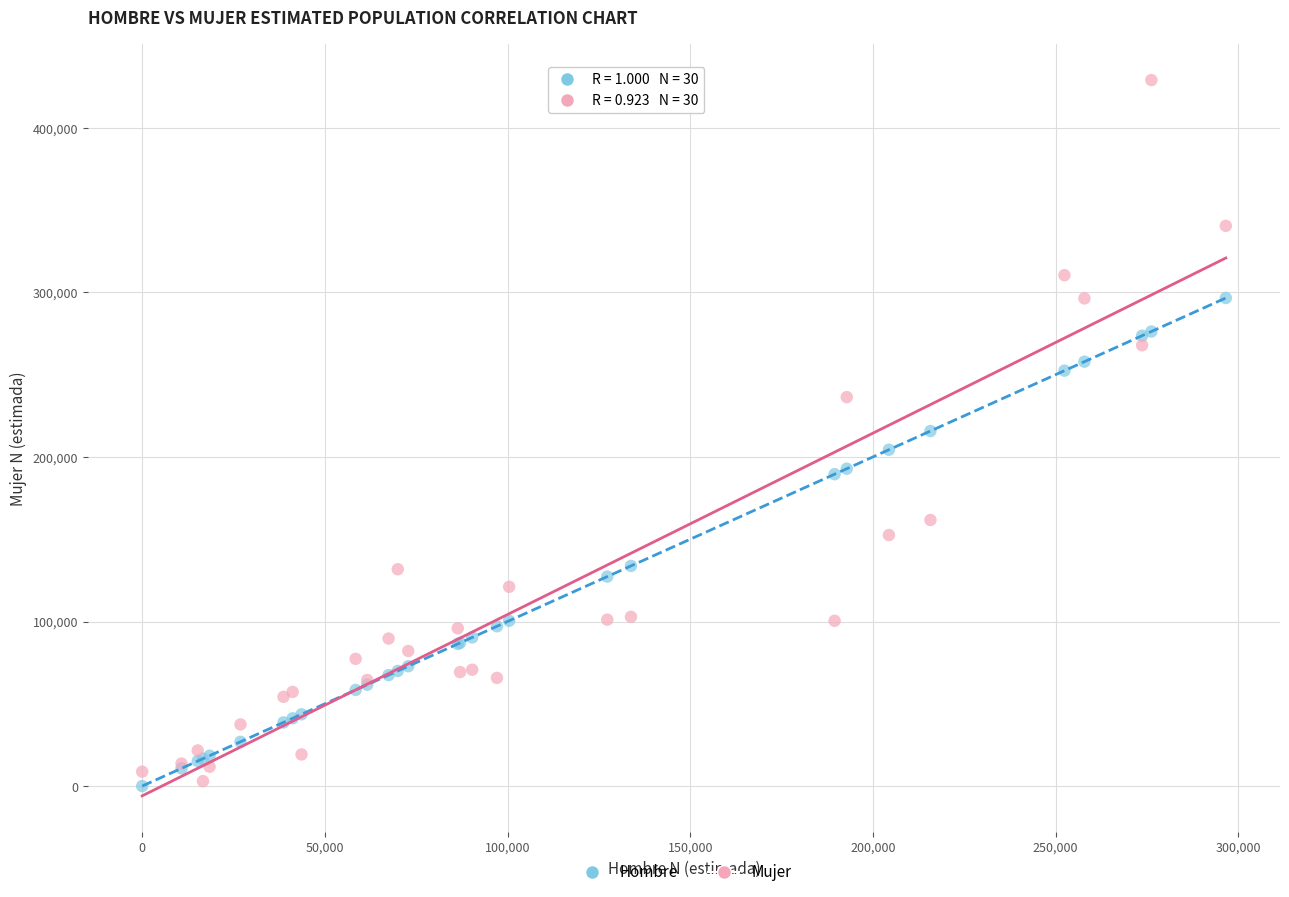

Which series reaches the maximum Y coordinate?

Mujer